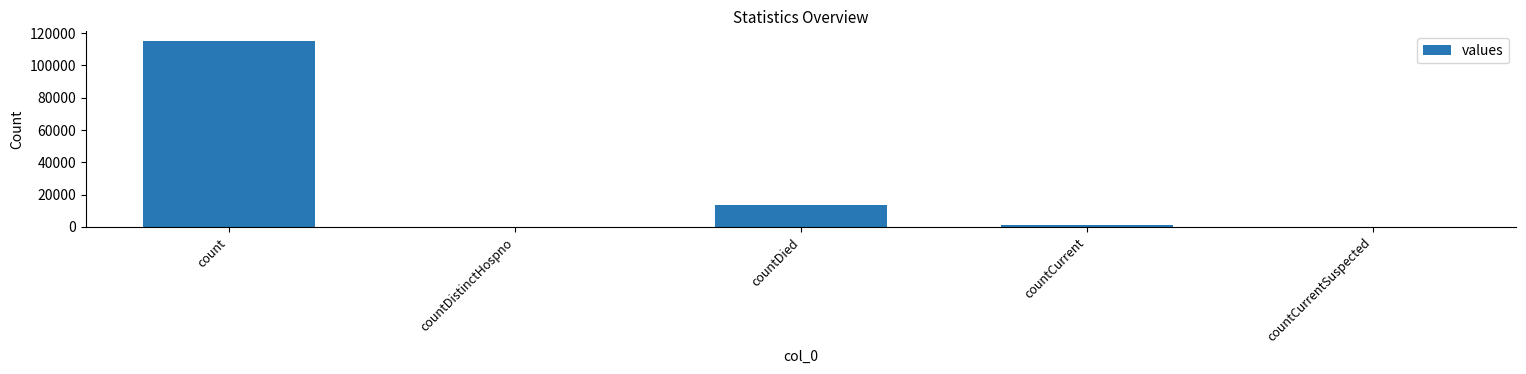

Which has a higher value, countCurrentSuspected or countCurrent?

countCurrent